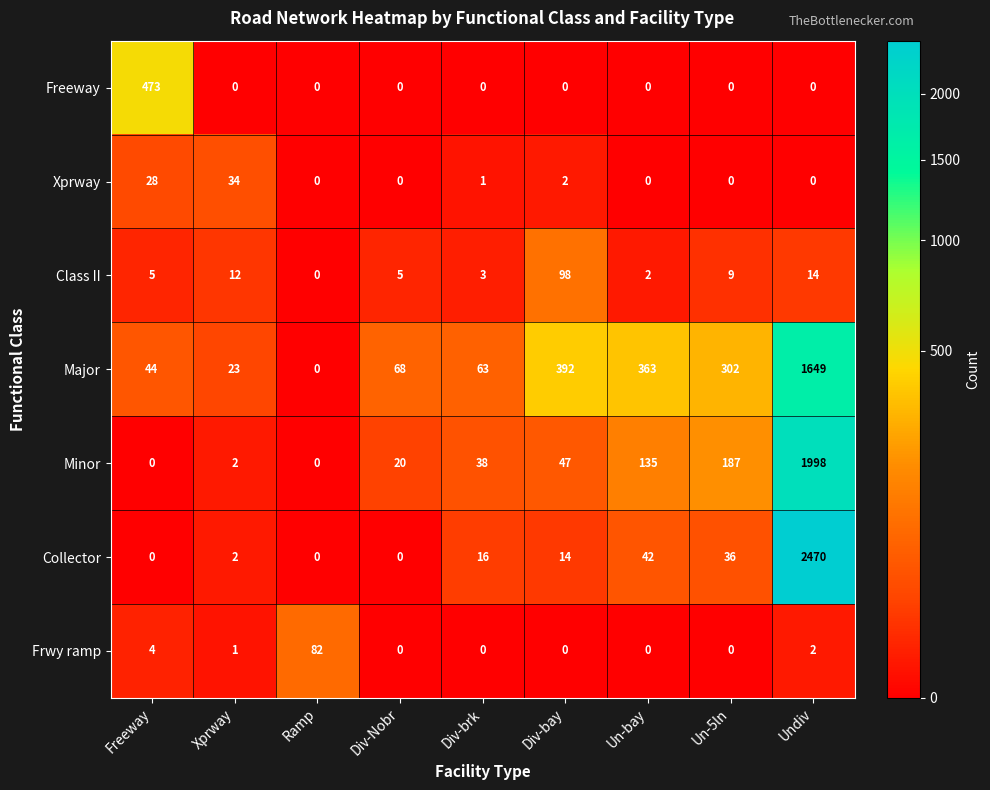

What is the sum of all Class II values?

148